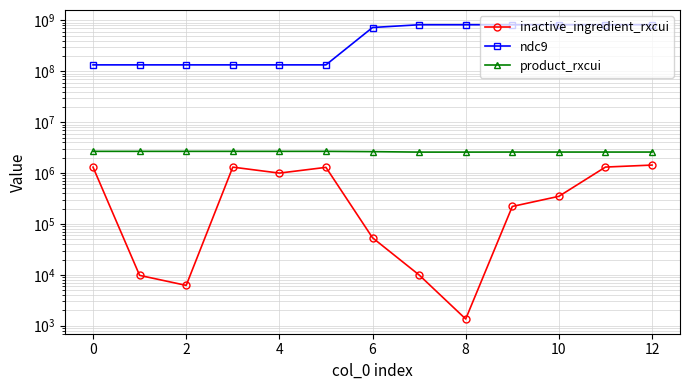

Count the number of categories in the chart.

13